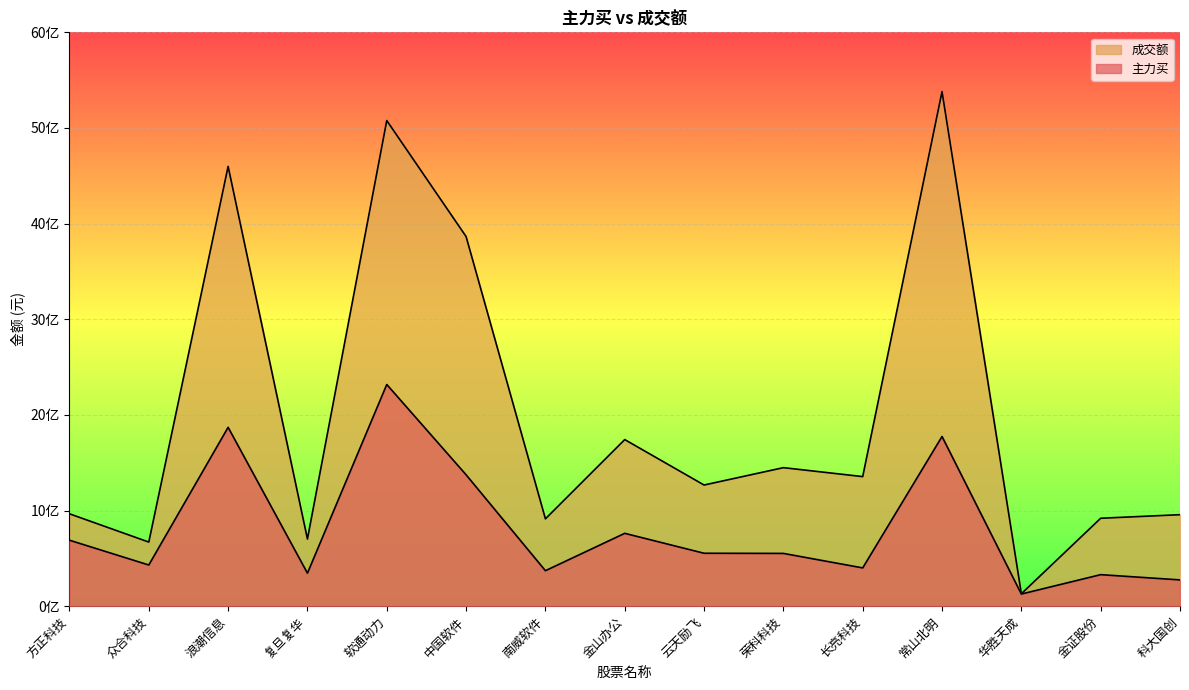

What is the sum of the 主力买 values at 华胜天成 and 金山办公?

888610437